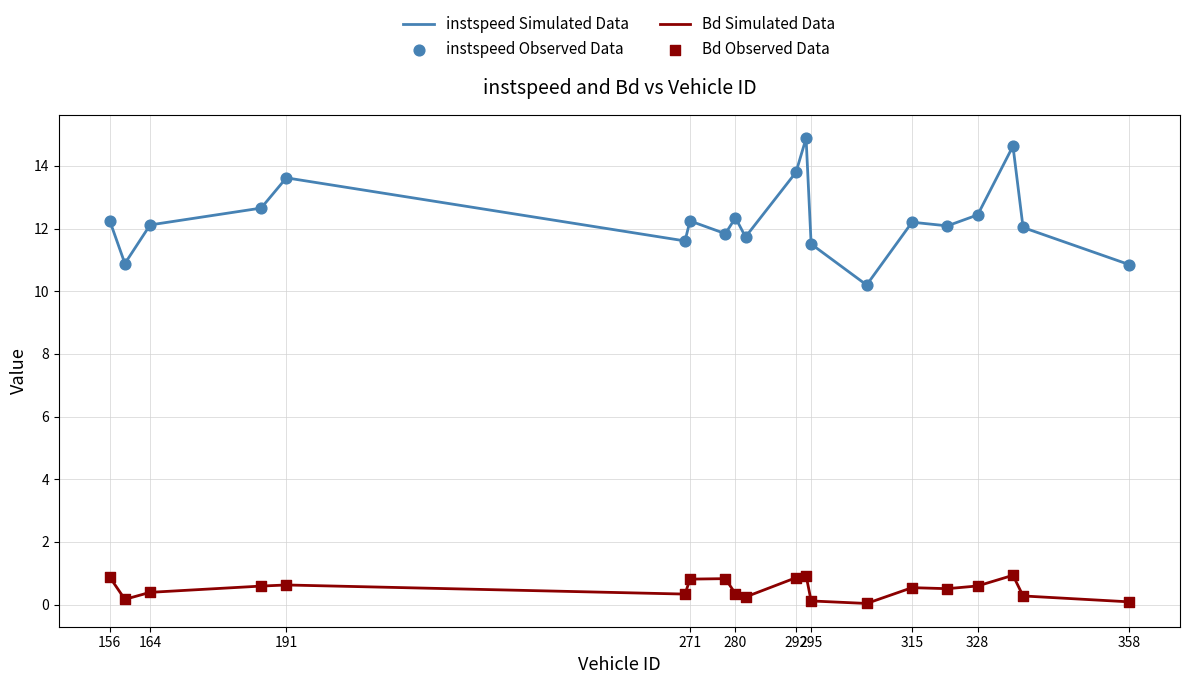

Which series has the largest range (max minus min)?

instspeed Simulated Data